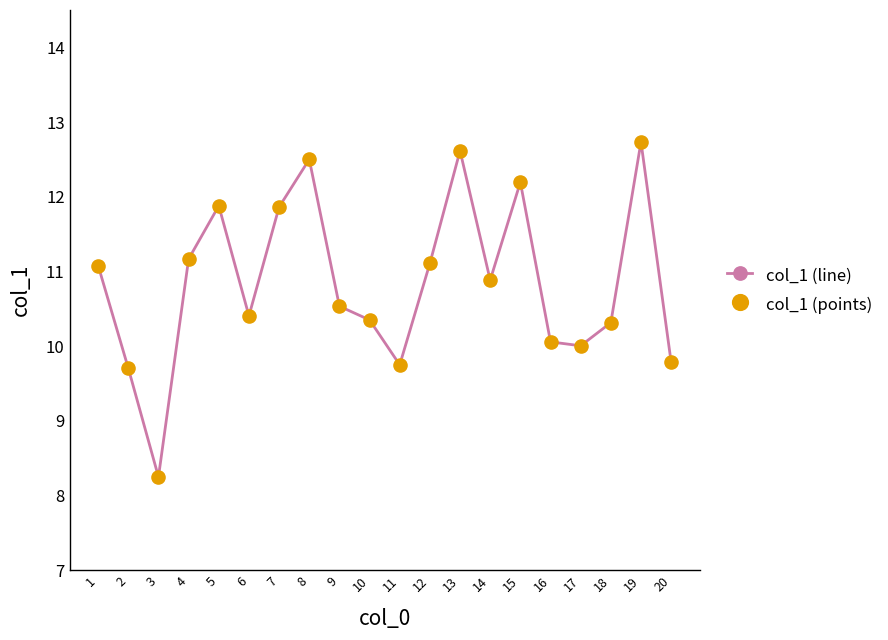

Approximately how many times larger is the value at 7 compared to 4?

1.1